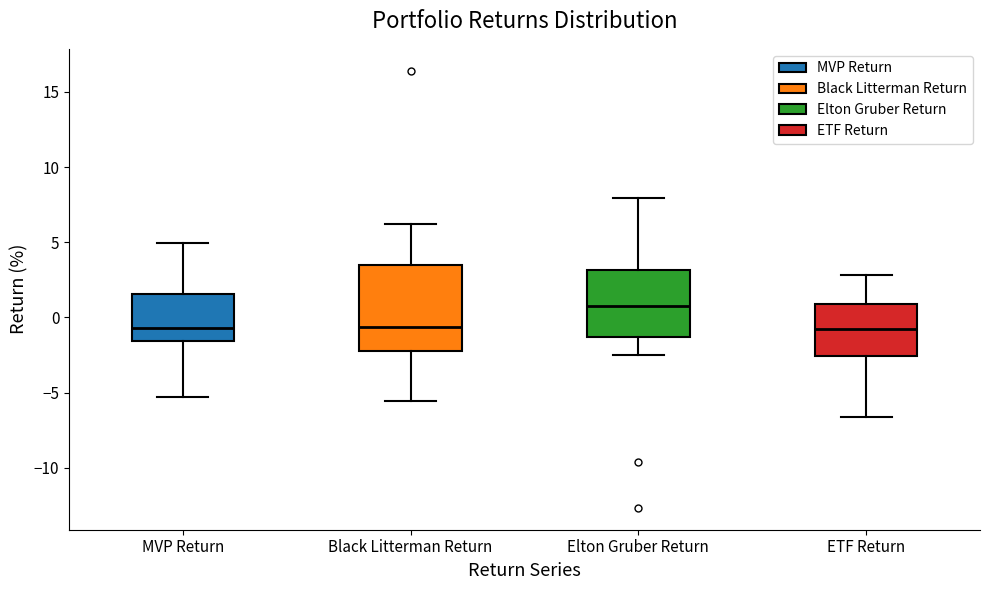

Where is the upper edge of the box for ETF Return on the y-axis? The values are not printed on the chart, so give them approximately, as read against the axis.

1.0